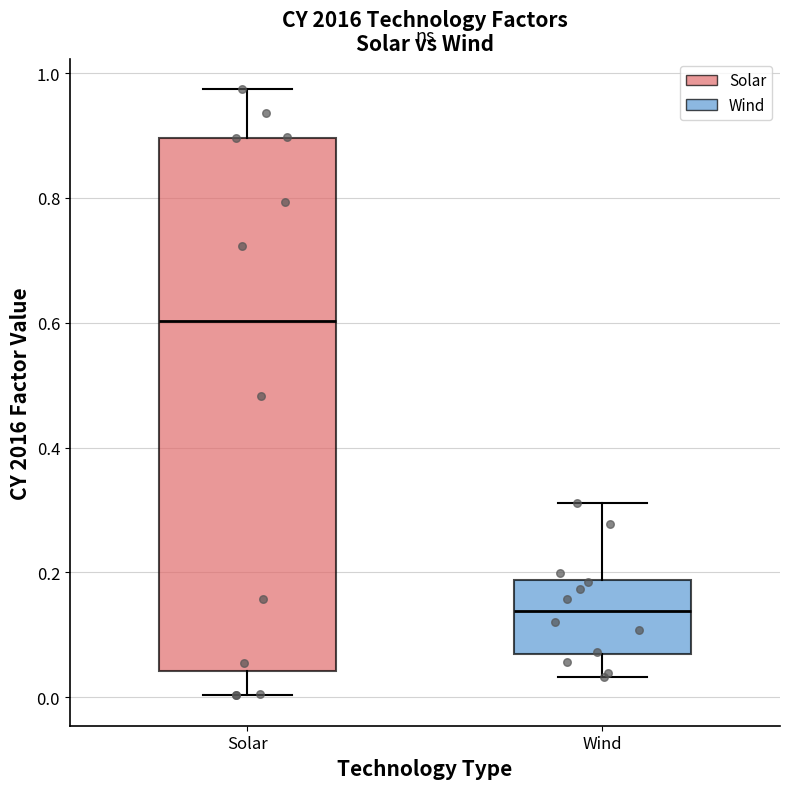

Where does the median line of the box for Solar sit on the y-axis? The values are not printed on the chart, so give them approximately, as read against the axis.

0.60